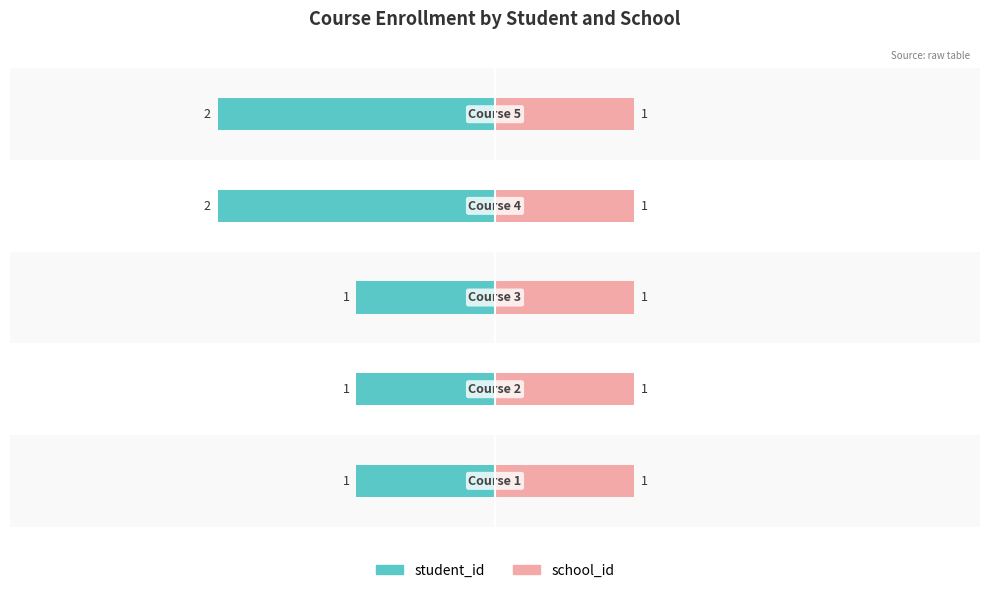

The value of school_id at −3 is 0.2. True or false?

False